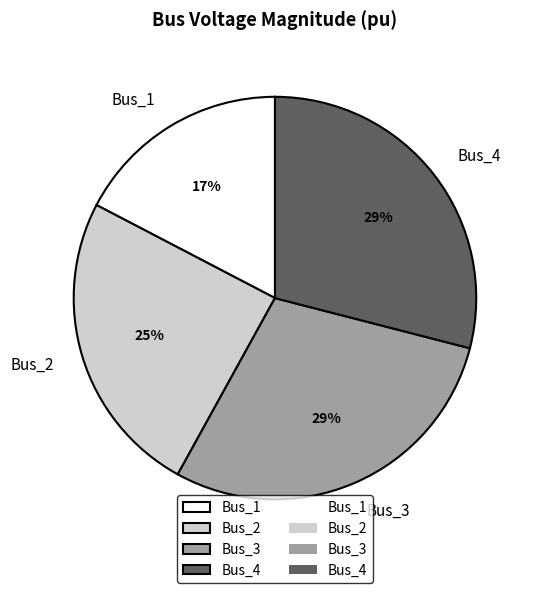

Is Bus_3 the majority of the pie?

No